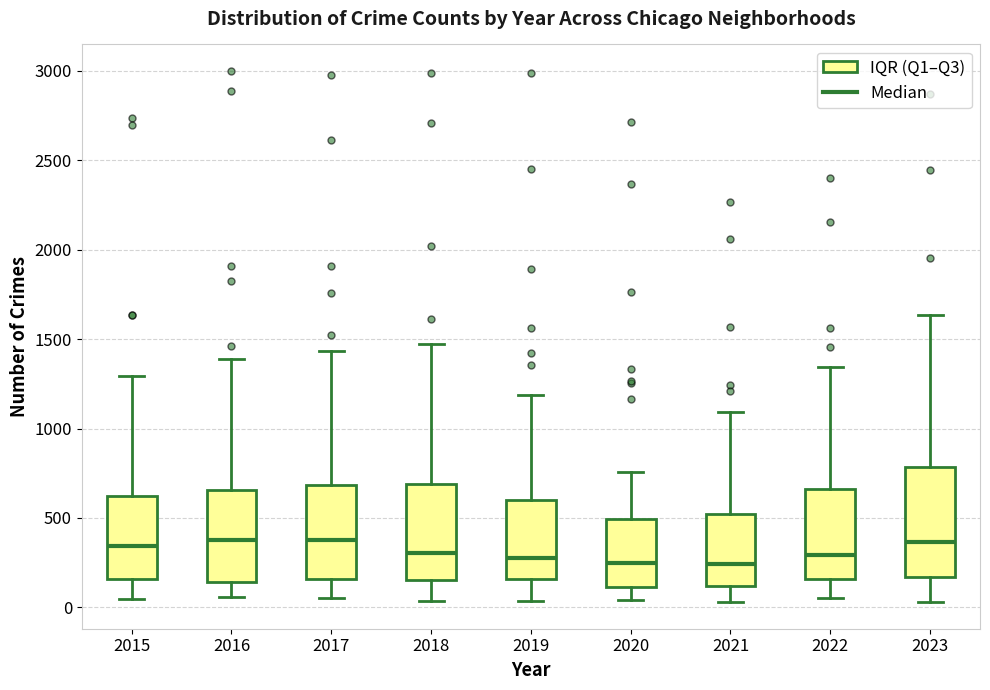

Where does the median line of the box at x = 2017 sit on the y-axis? The values are not printed on the chart, so give them approximately, as read against the axis.

400